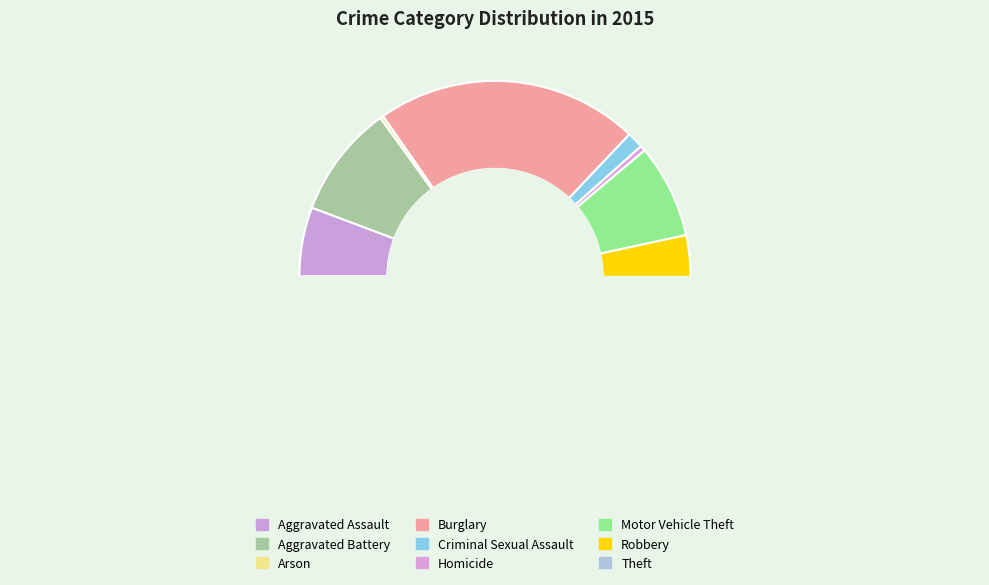

Is there any slice that represents more than half of the pie?

No